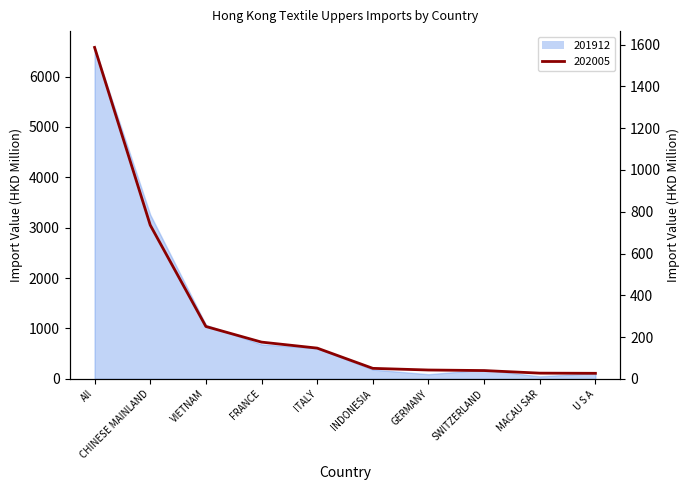

Is it true that 202005 equals 1586.6 at All?

True